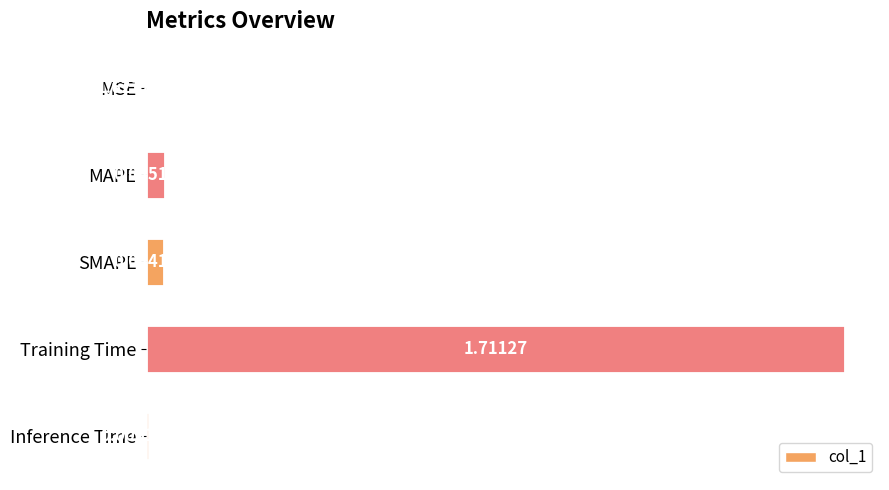

How many series are shown in this chart?

1